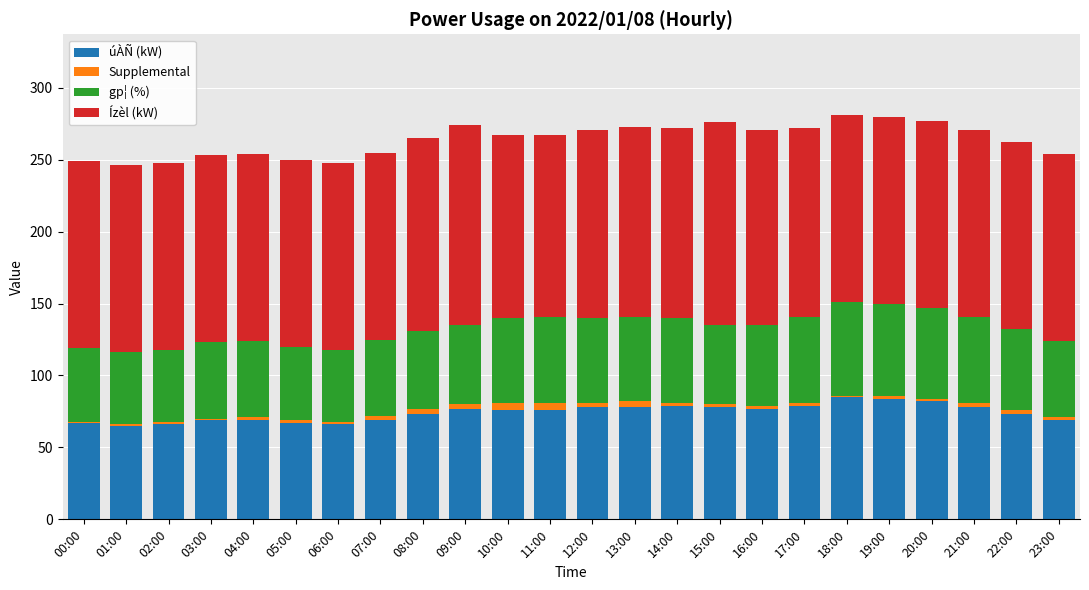

What is the highest value of the úÀÑ (kW) series?

85